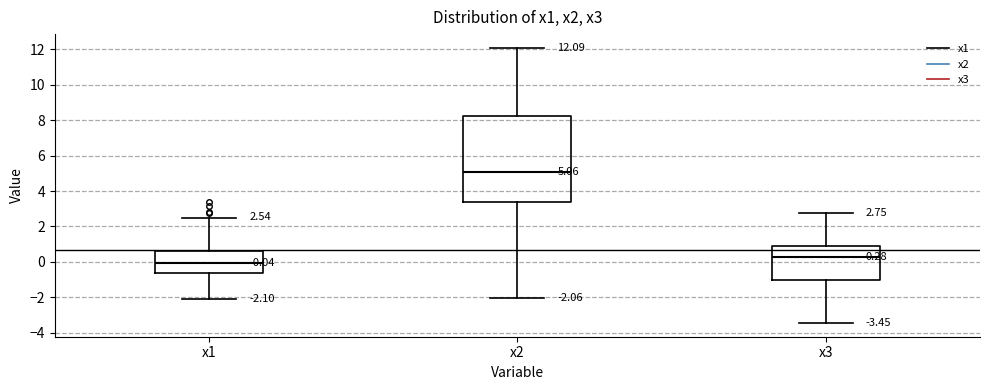

Which box is the tallest, from its lower edge to its upper edge?

x2